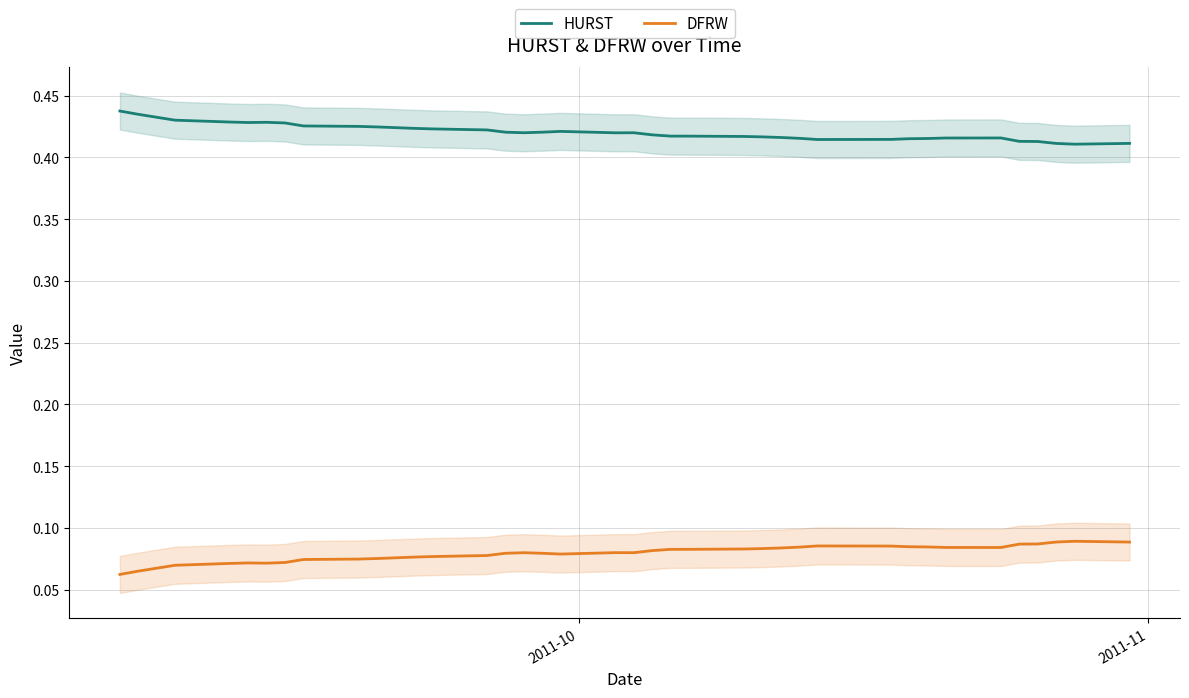

What is the lowest value of the DFRW series?

0.1